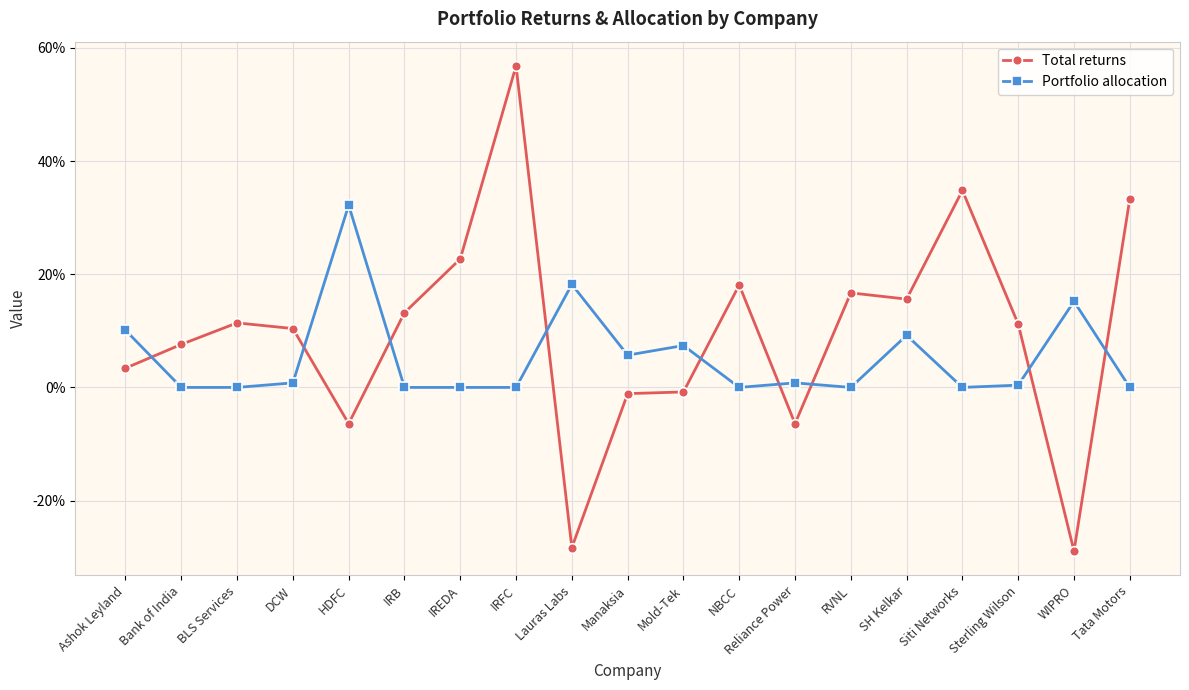

True or false: Total returns has more than 0 interior local peaks.

True